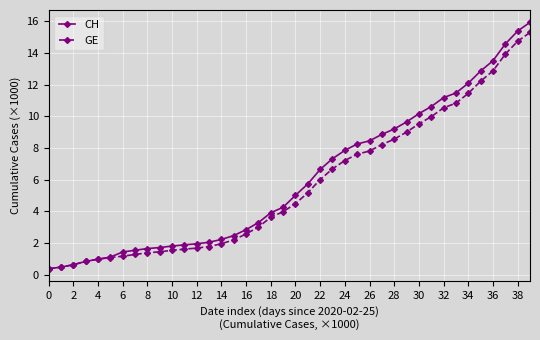

What is the difference between the second highest and second lowest values in the CH series?

14.9